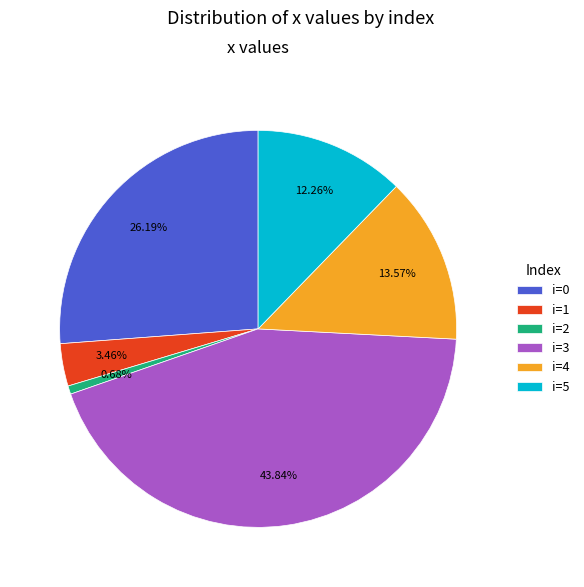

Between i=3 and i=0, which is larger?

i=3